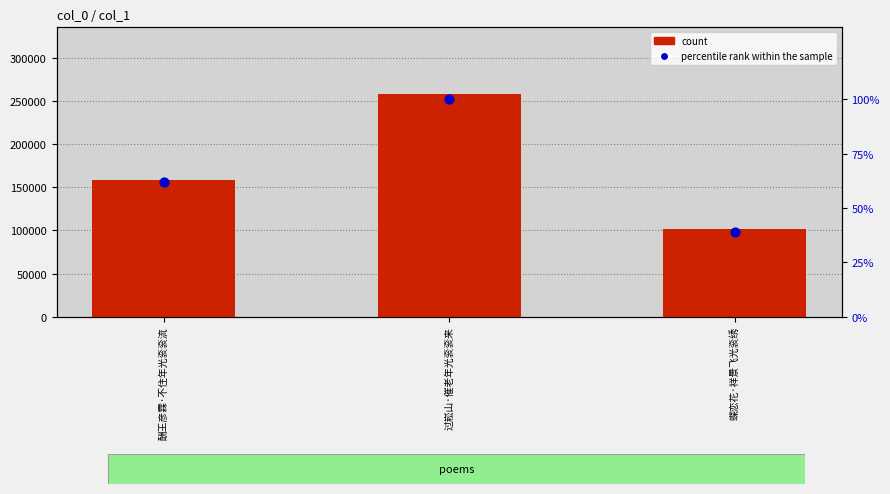

Which series contains the highest Y value?

count